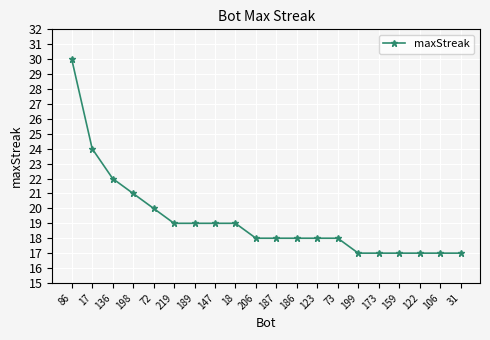

What is the sum of all values?

385